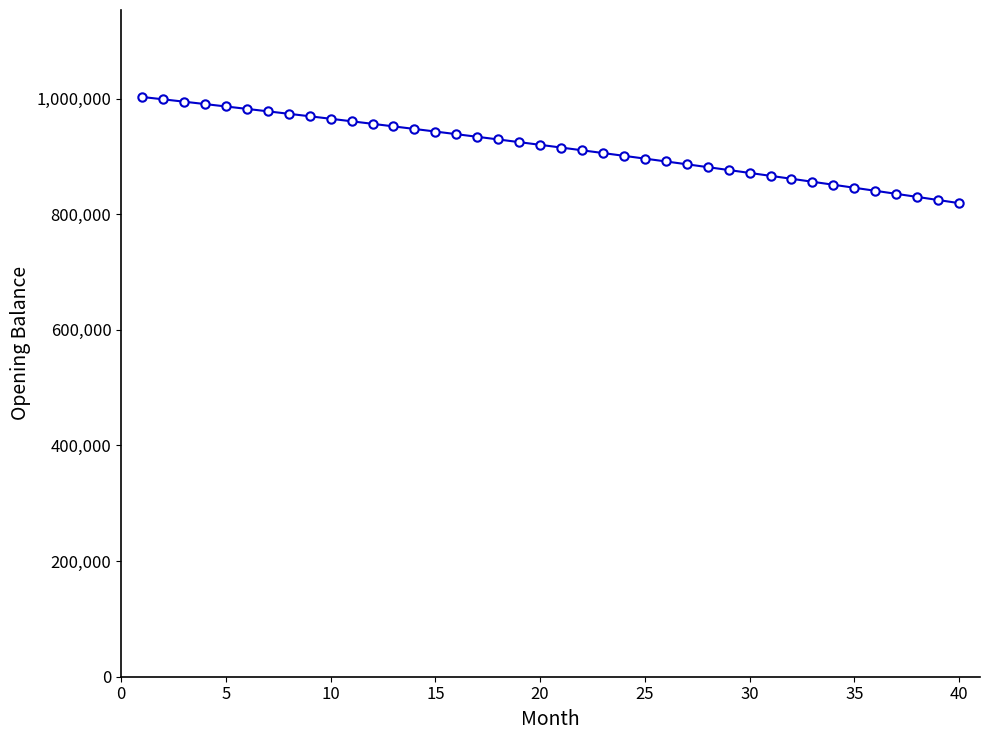

What is the minimum value shown in the chart?

819258.1